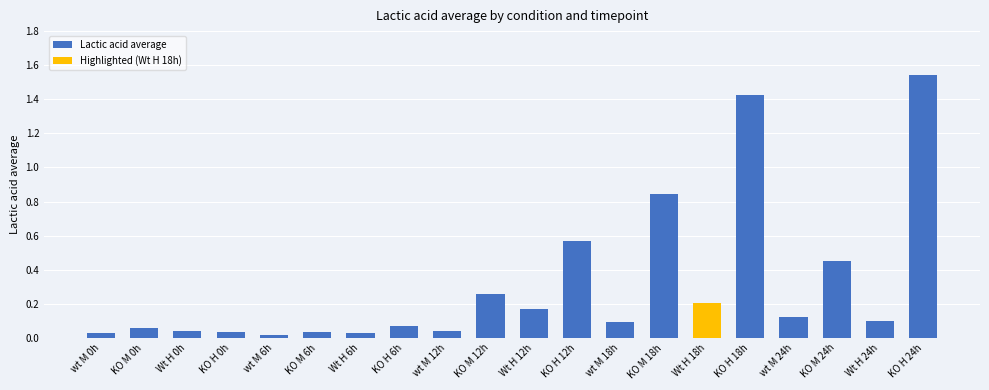

What is the label of the 8th bar from the right?

wt M 18h